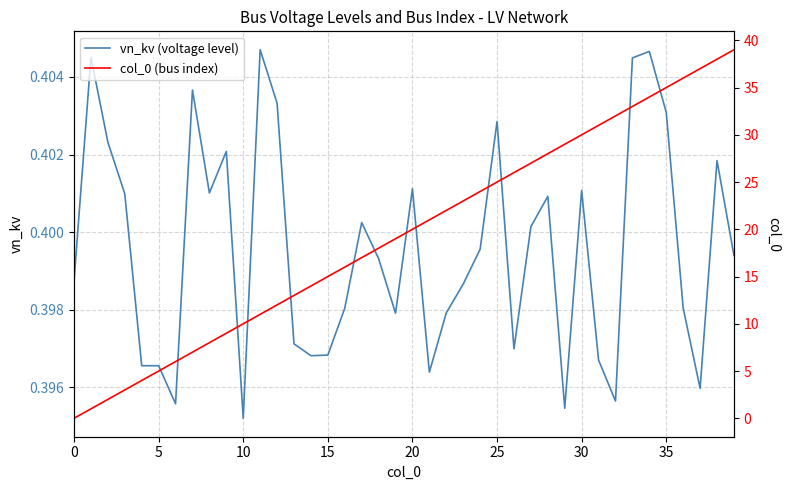

The value of vn_kv (voltage level) at 0 is 0.7. True or false?

False